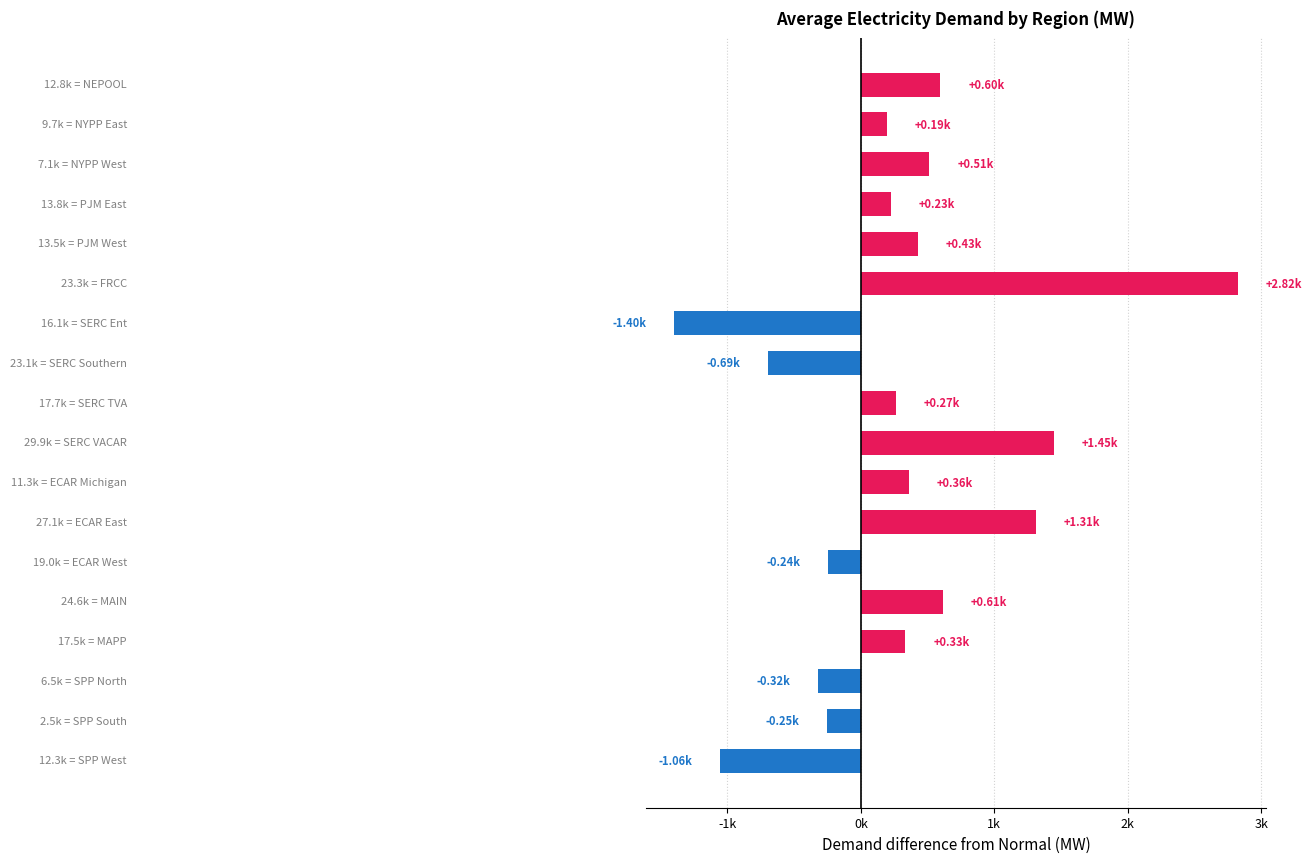

What is the maximum value shown in the chart?

2824.5